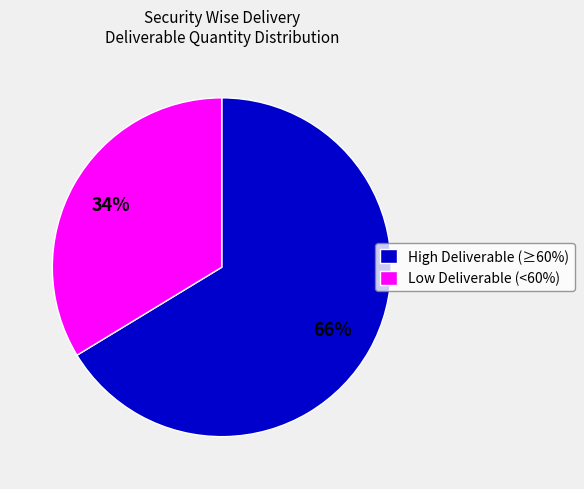

Is there any slice that represents more than half of the pie?

Yes